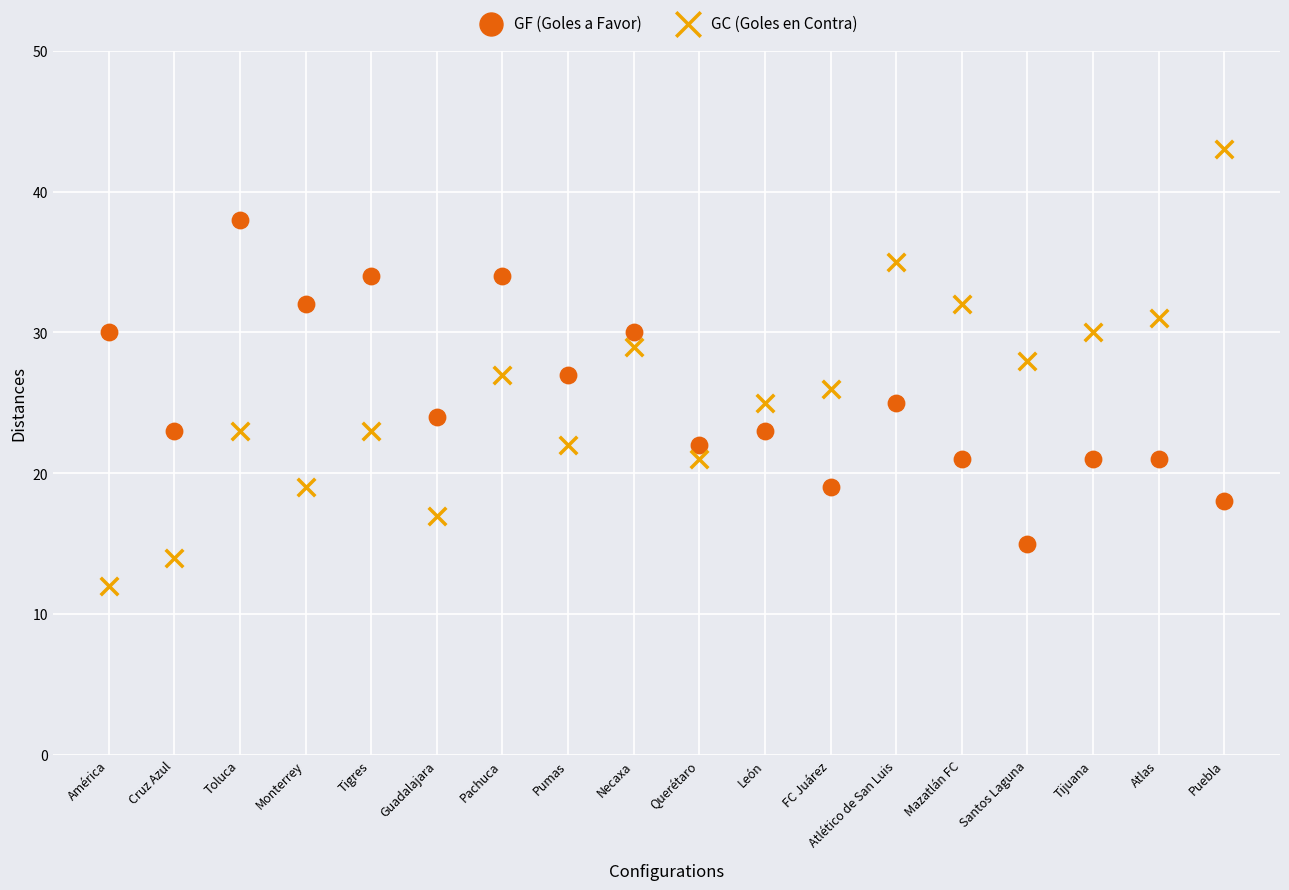

Which series contains the highest Y value?

GC (Goles en Contra)